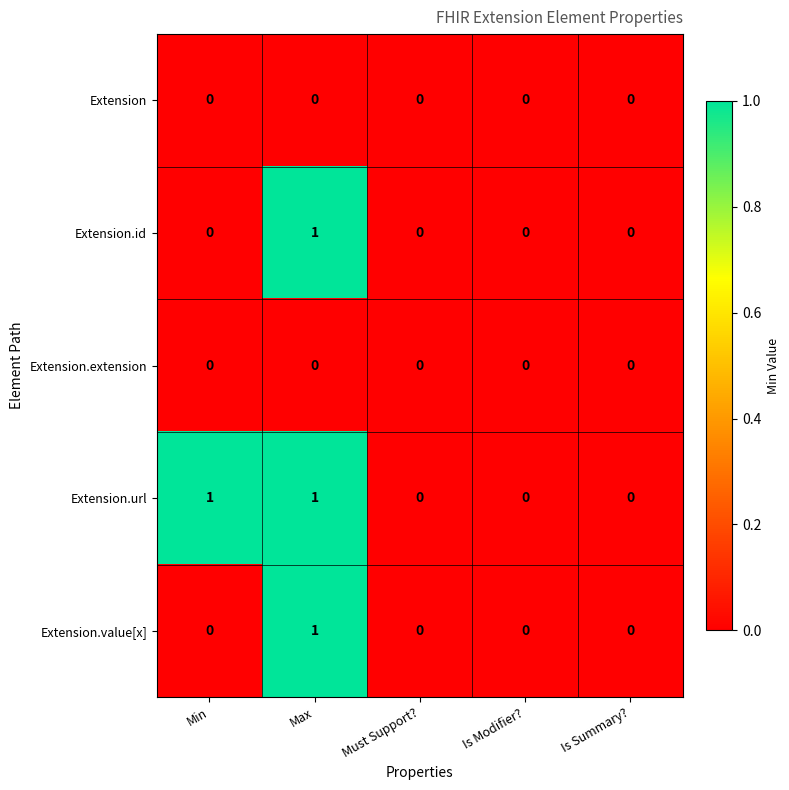

Reading right to left, what are all the values shown in this chart?

Extension: 0	0	0	0	0
Extension.id: 0	0	0	1	0
Extension.extension: 0	0	0	0	0
Extension.url: 0	0	0	1	1
Extension.value[x]: 0	0	0	1	0